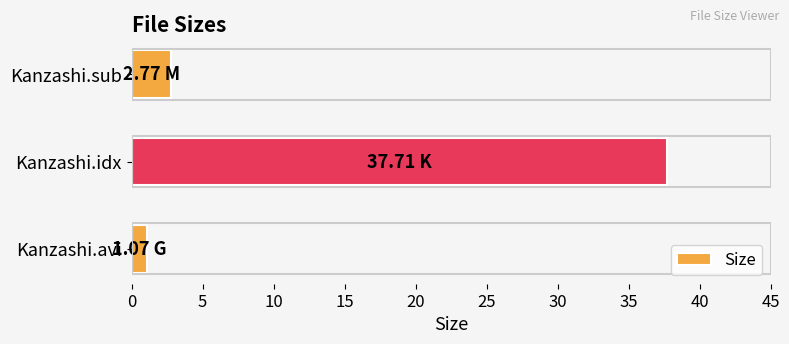

Rank the categories by value from highest to lowest.

Kanzashi.idx, Kanzashi.sub, Kanzashi.avi